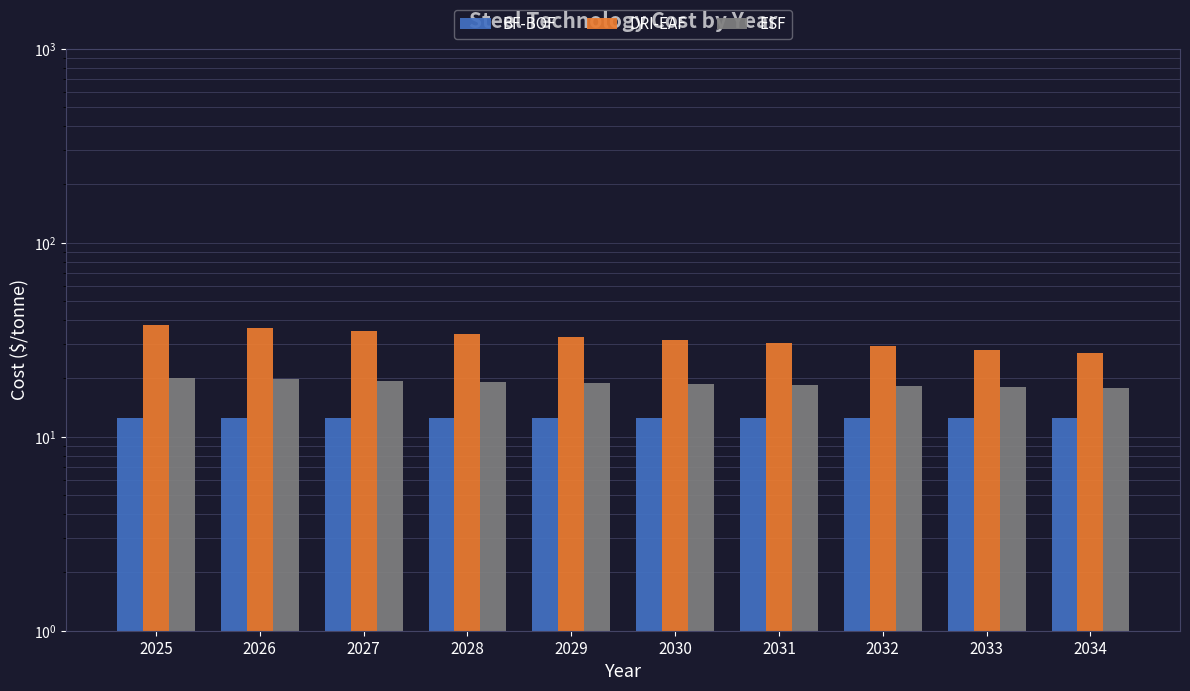

What is the difference between the highest and lowest values at 2030?

19.2